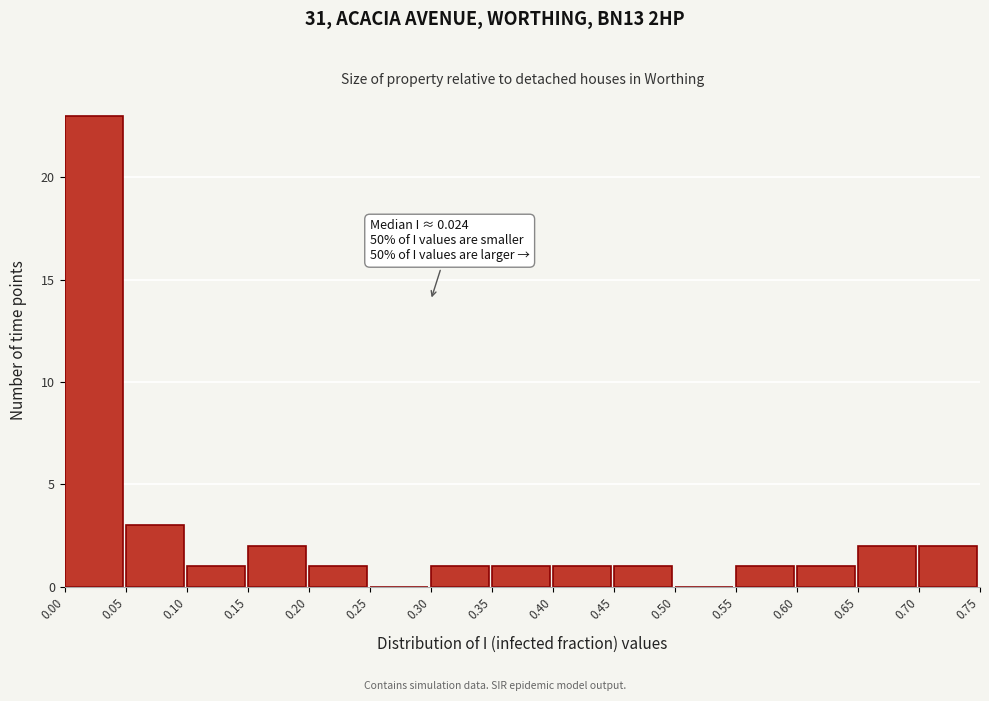

Over which range of the x-axis is the bar tallest?

0.00 to 0.05